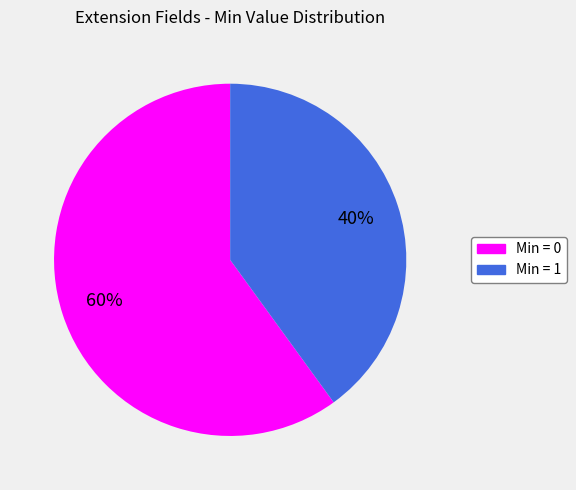

To the nearest percent, what is the difference between the largest and smallest slice percentages?

20%